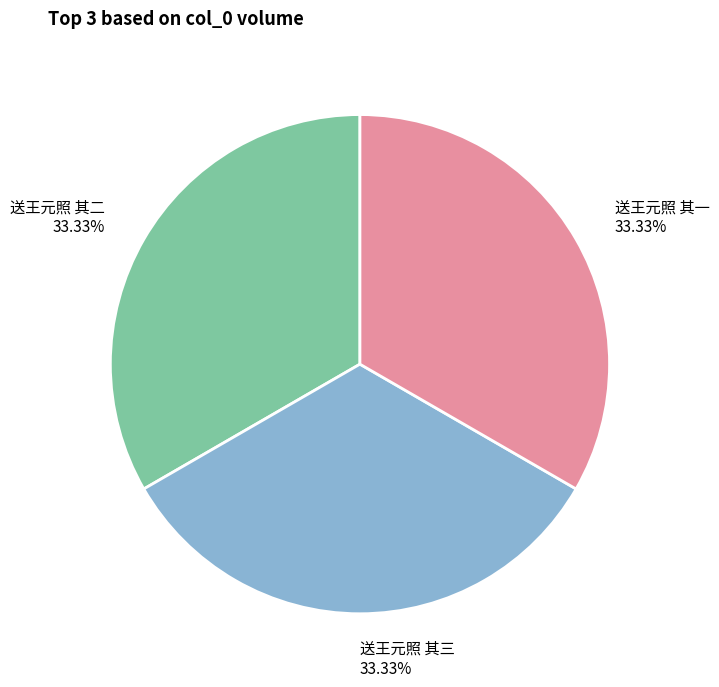

Count the number of slices in the pie.

3